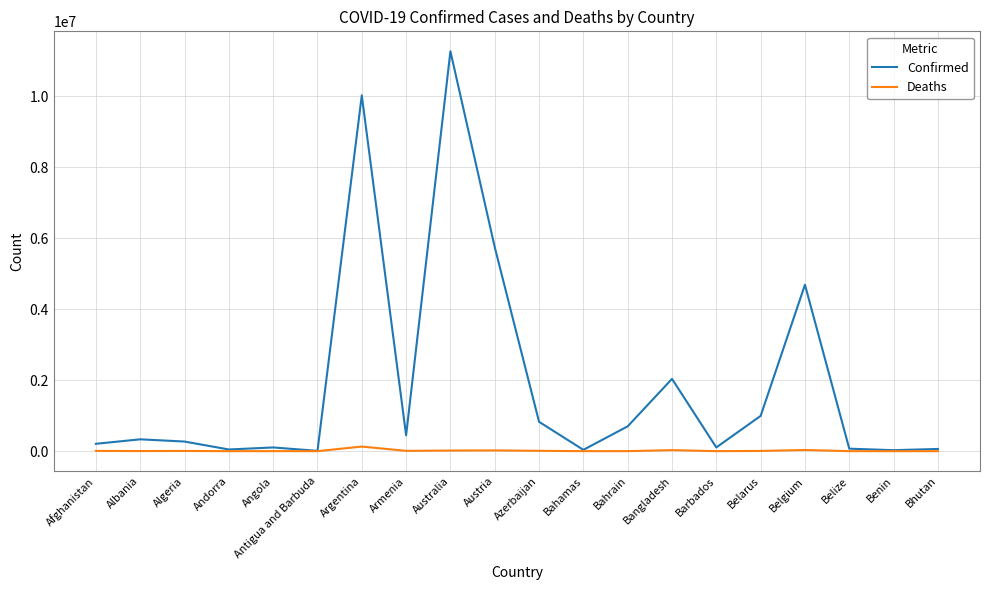

True or false: Confirmed has more than 0 interior local peaks.

True